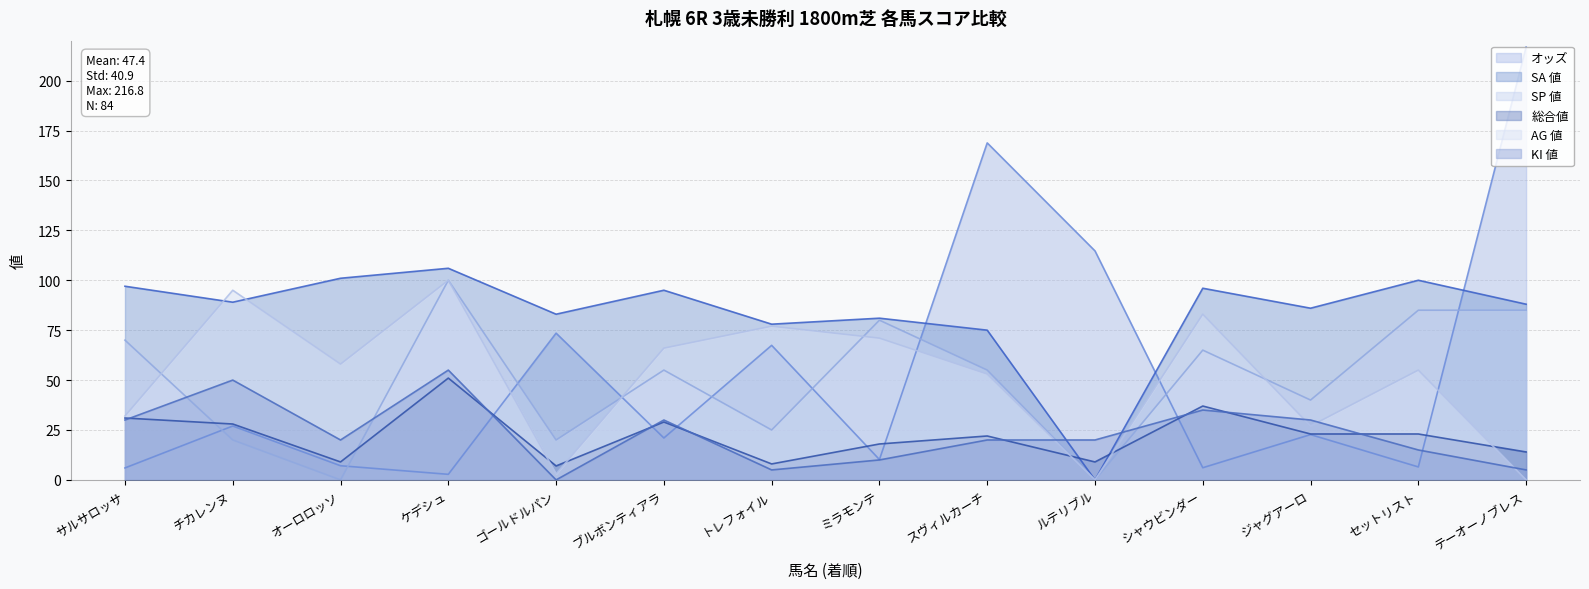

List the labels in order of KI 値 value, largest first.

ケデシュ, チカレンヌ, シャウビンダー, サルサロッサ, ブルボンティアラ, ジャグアーロ, オーロロッソ, スヴィルカーチ, ルテリブル, セットリスト, ミラモンテ, トレフォイル, テーオーノブレス, ゴールドルパン